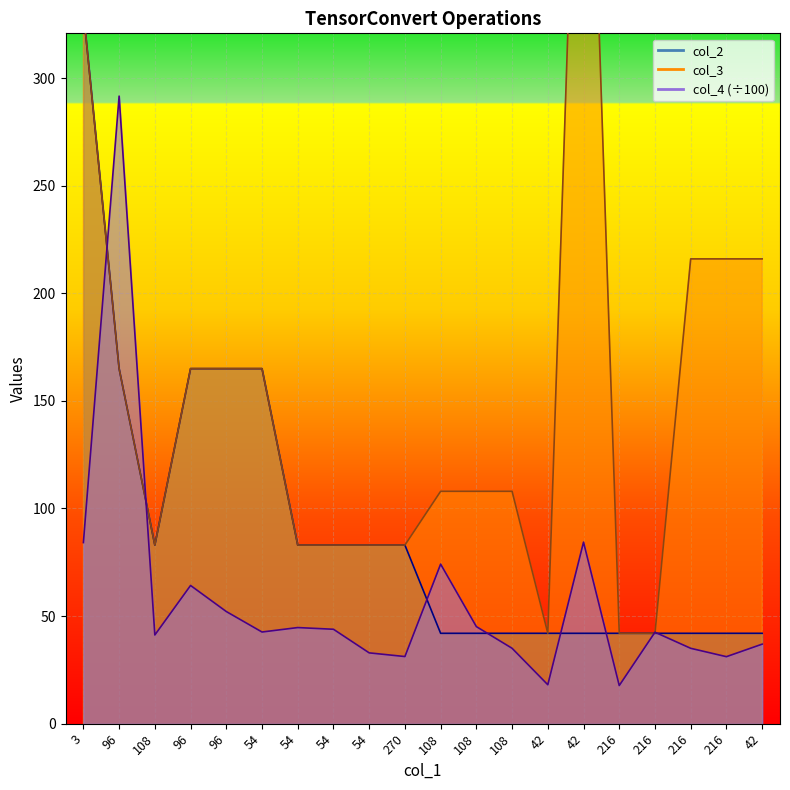

List the series in order of their peak value, highest first.

col_3, col_2, col_4